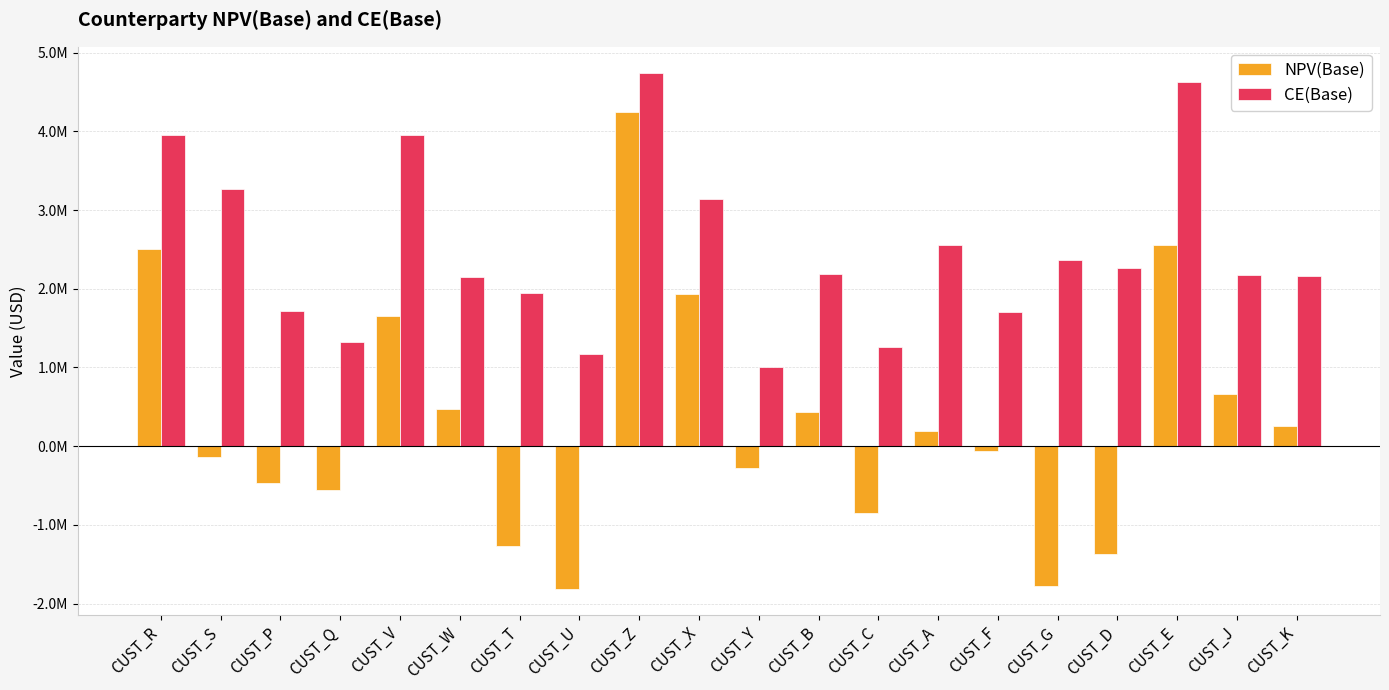

Is the value of NPV(Base) at CUST_F greater than the value of CE(Base) at CUST_F?

No